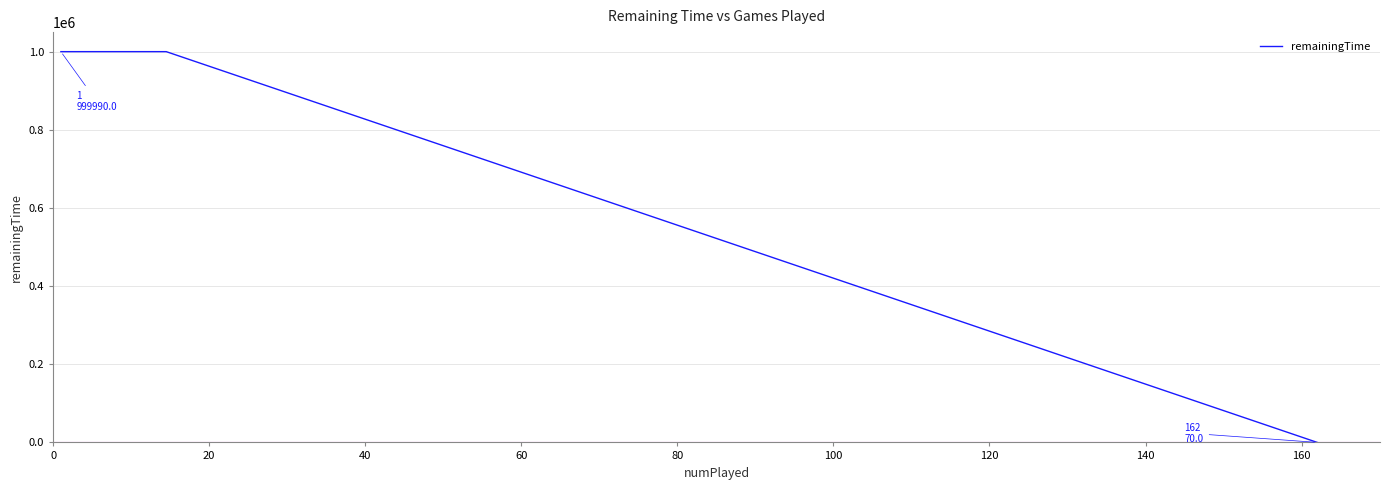

What is the difference between the maximum and minimum values?

999920